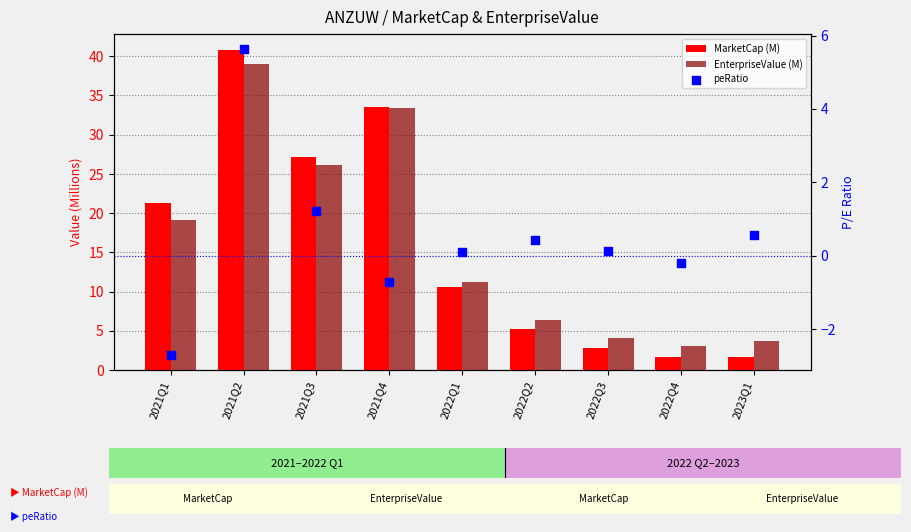

Which series has the widest spread of Y values?

MarketCap (M)